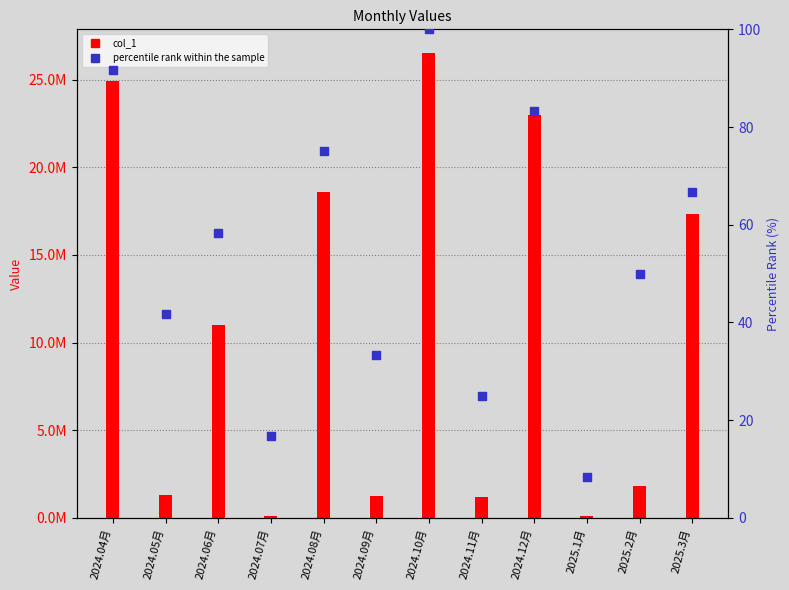

Which series has the widest spread of Y values?

col_1